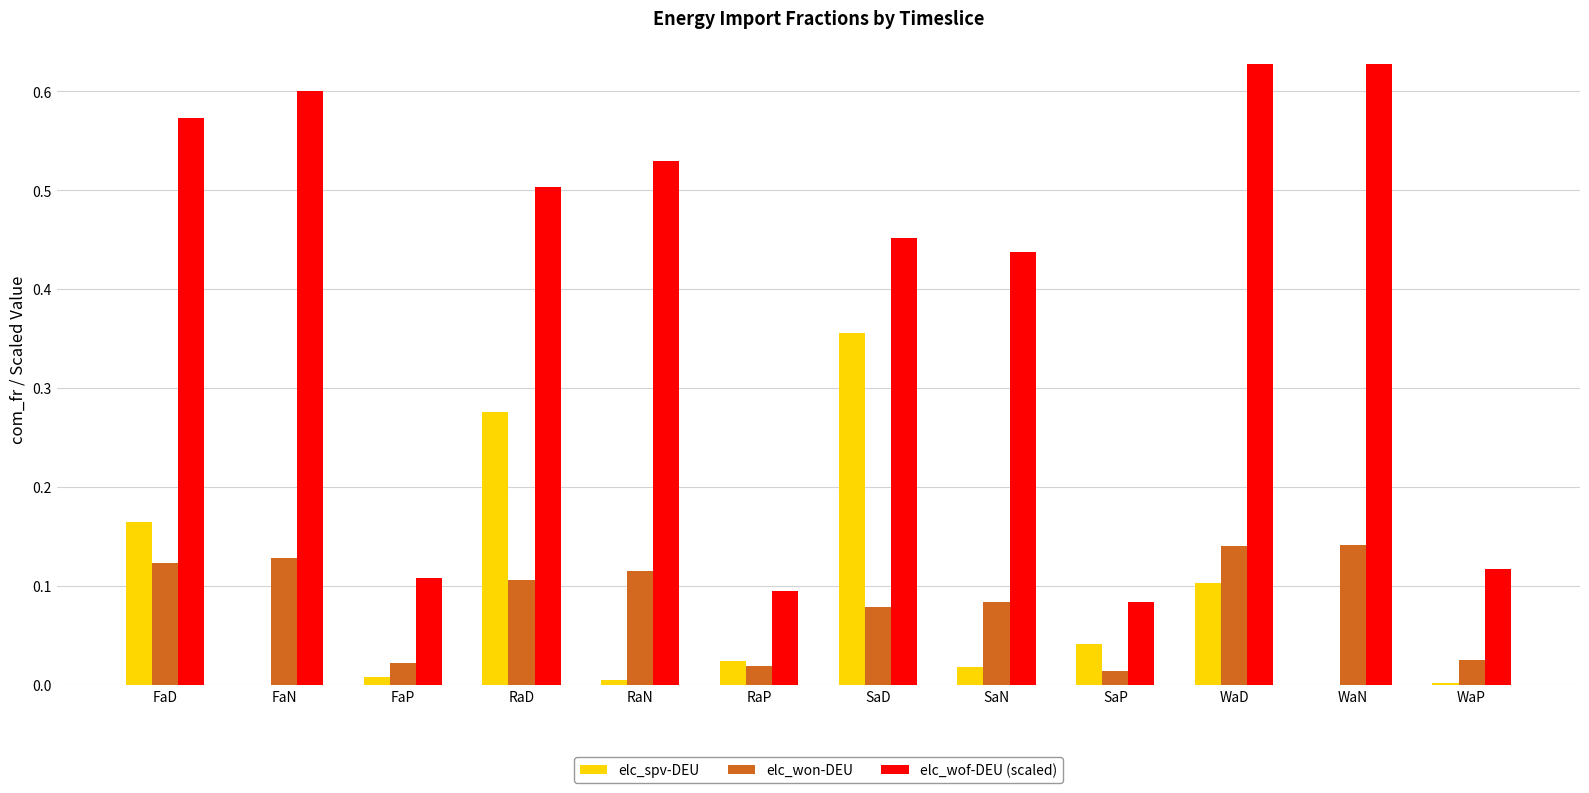

Between SaN and WaN, which series saw the biggest shift?

elc_wof-DEU (scaled)